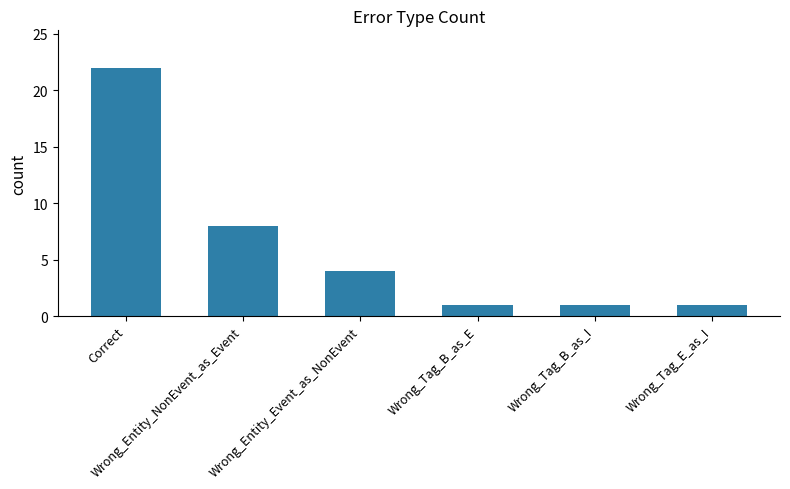

What is the sum of the values at Wrong_Tag_B_as_I and Correct?

23